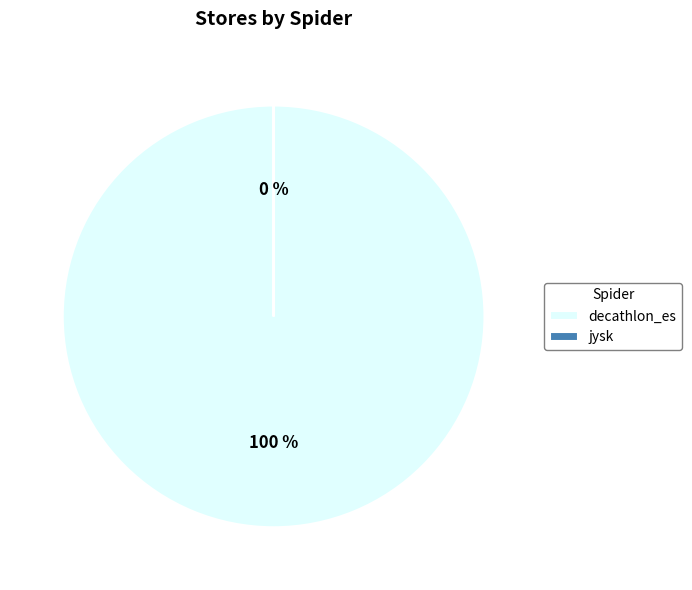

How much of the chart is everything except jysk?

100.0%